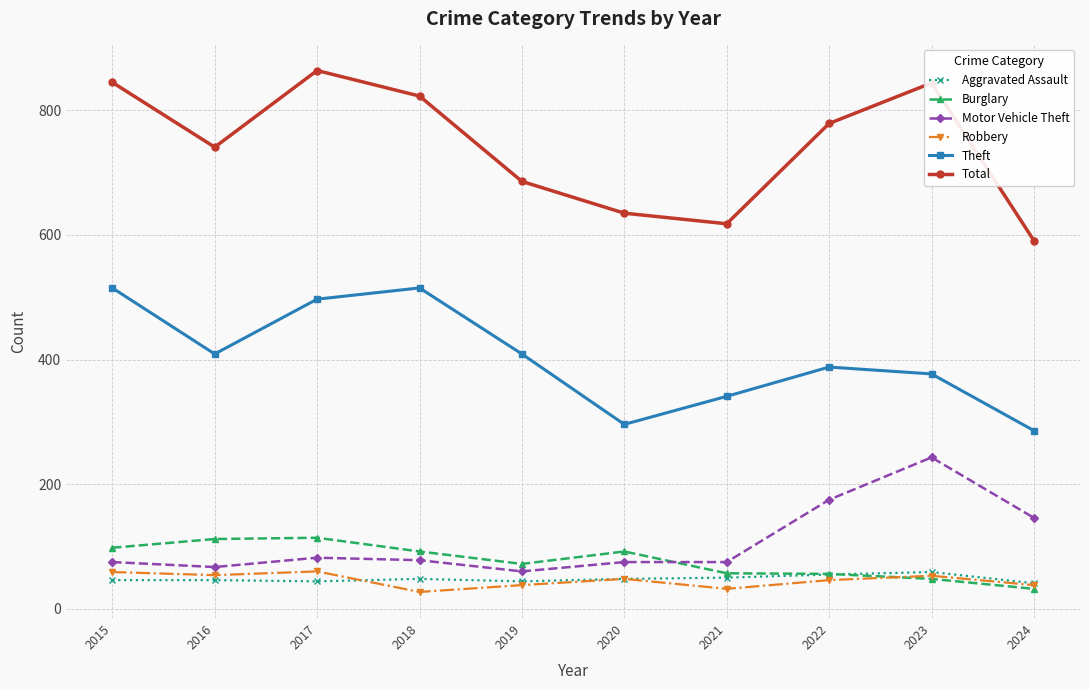

Is it true that Motor Vehicle Theft equals 243 at 2023?

True